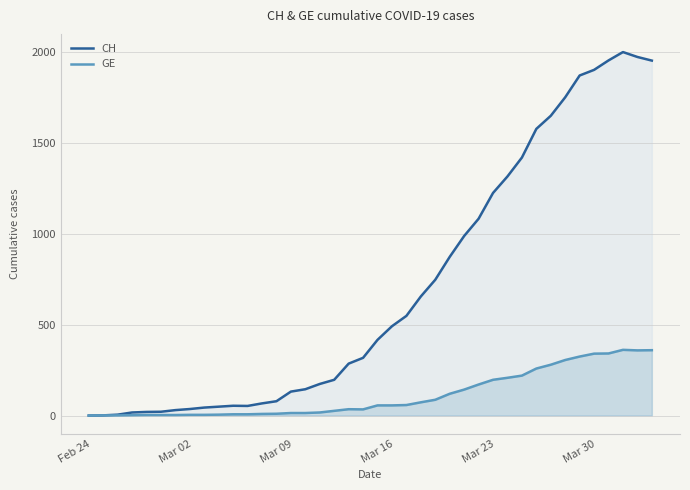

Which series has the largest total across all categories?

CH